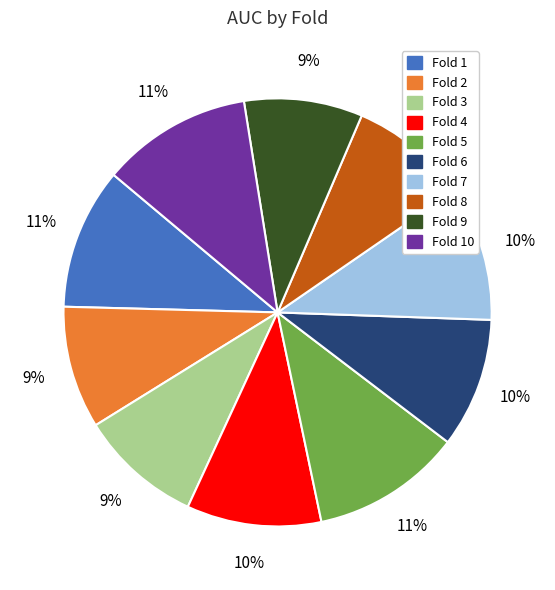

To the nearest percent, what is the difference between the largest and smallest slice percentages?

2%